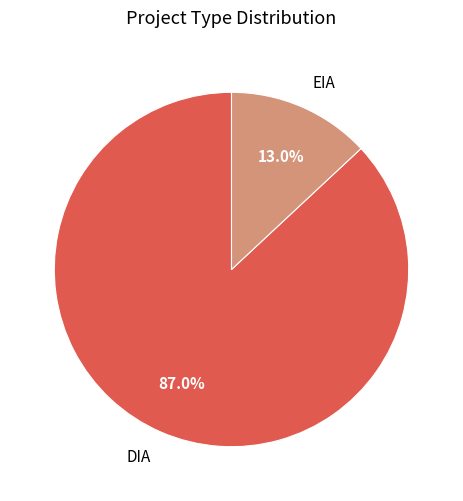

How many segments does this pie chart have?

2